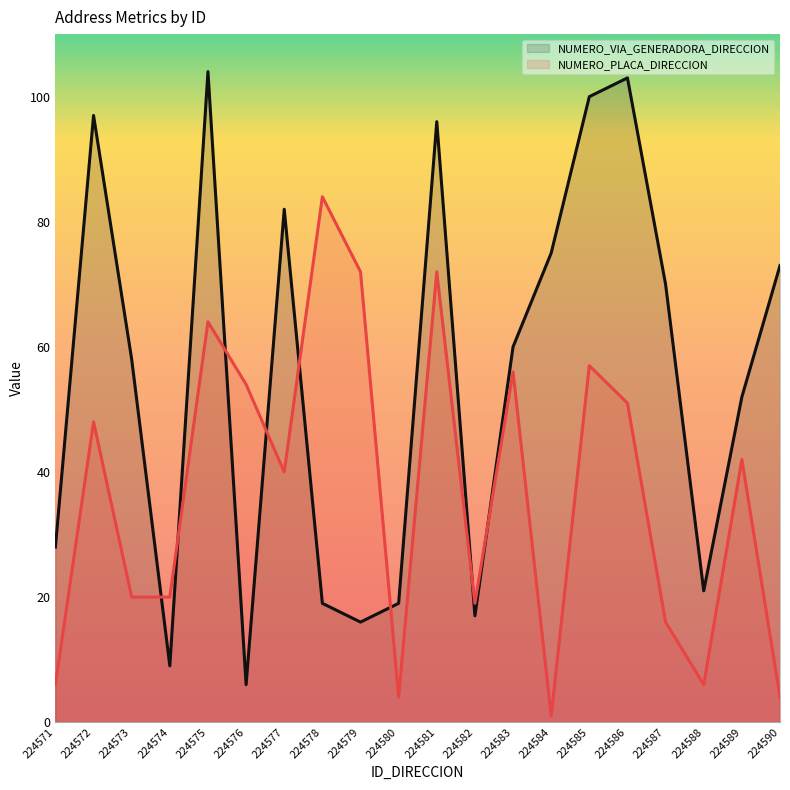

What is the value of the NUMERO_PLACA_DIRECCION point at the 14th from the left?

1